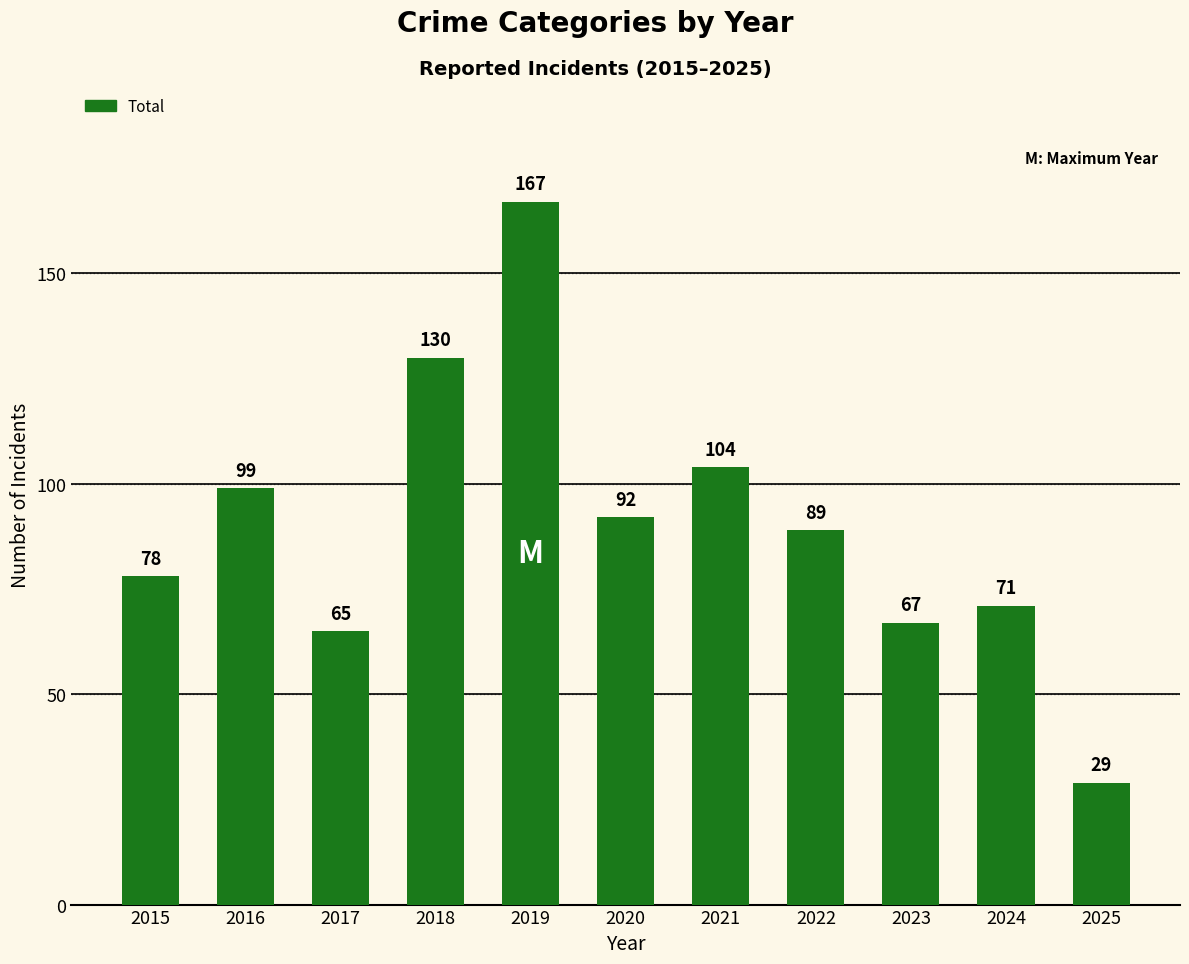

What is the change in value from 2017 to 2019?

+102